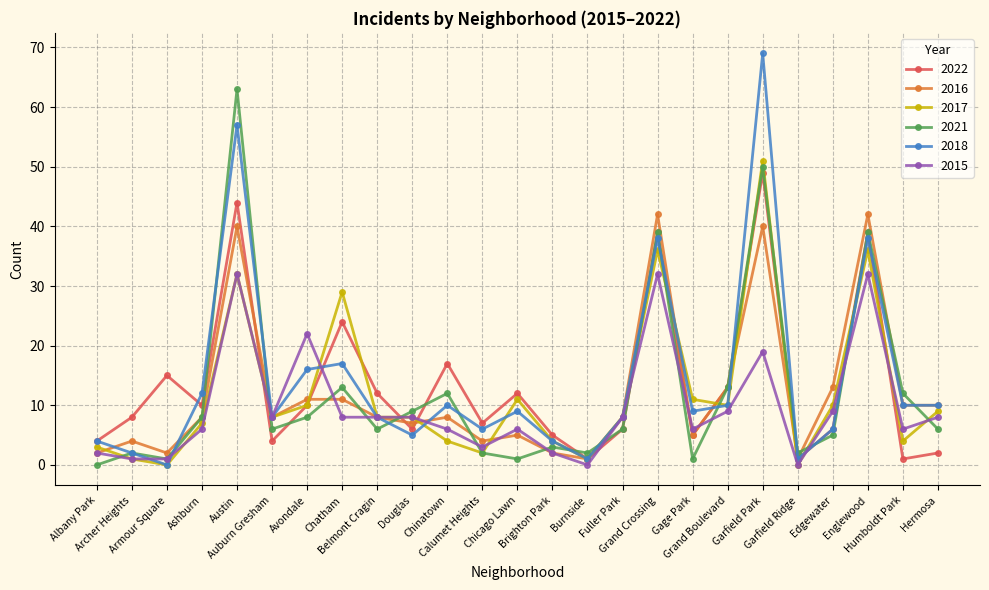

True or false: 2017 has more than 0 interior local peaks.

True